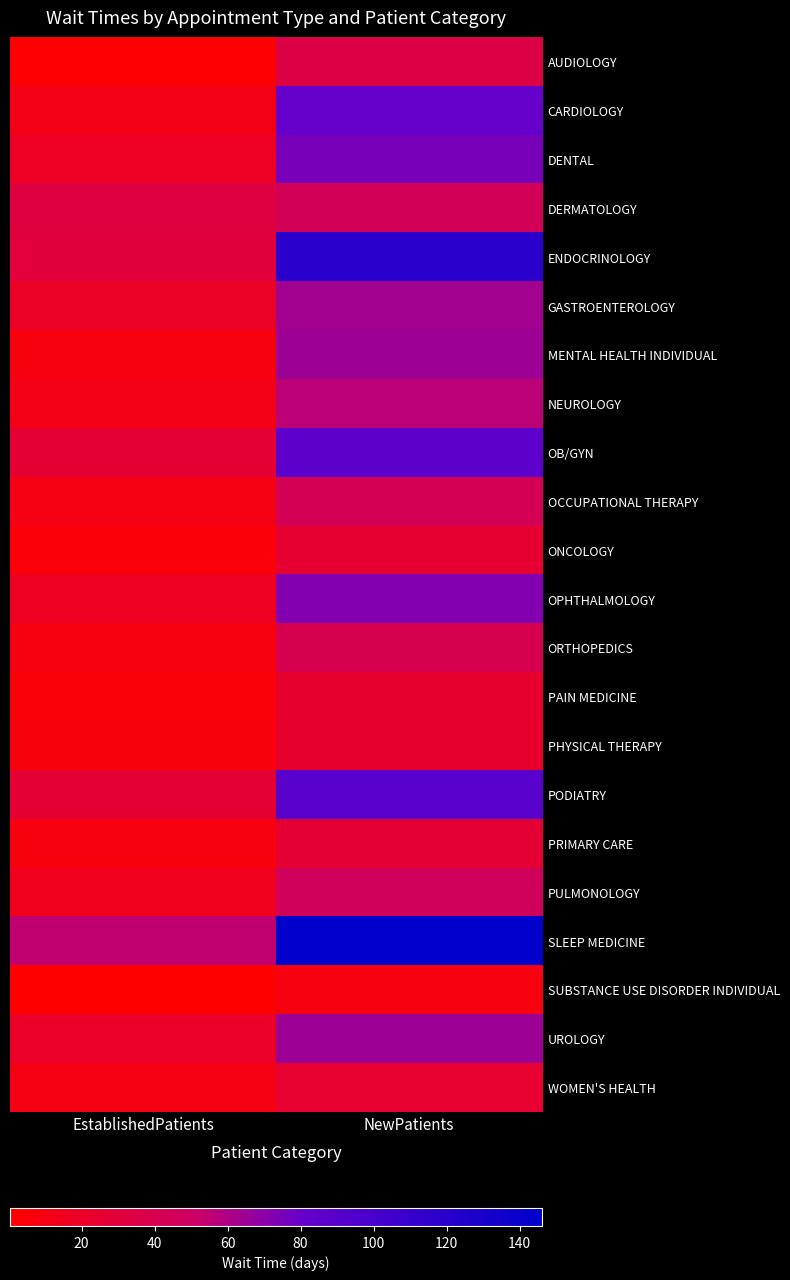

Which label corresponds to the smallest value in the chart?

EstablishedPatients